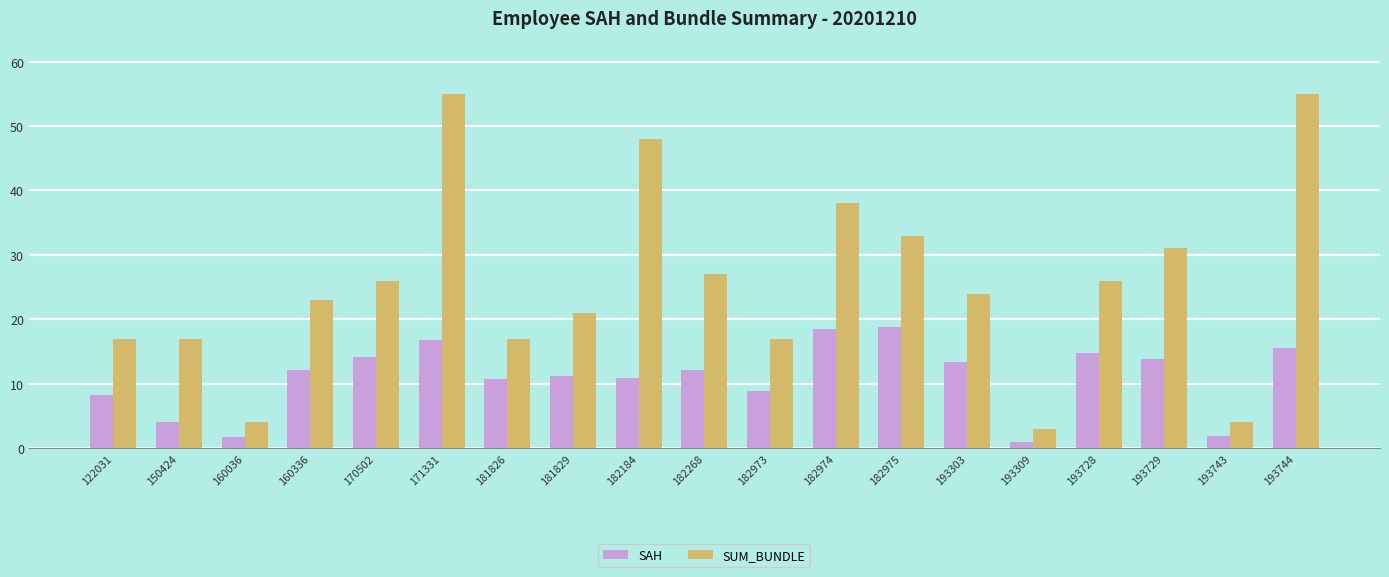

What is the spread (max minus min) of values at 193729?

17.2